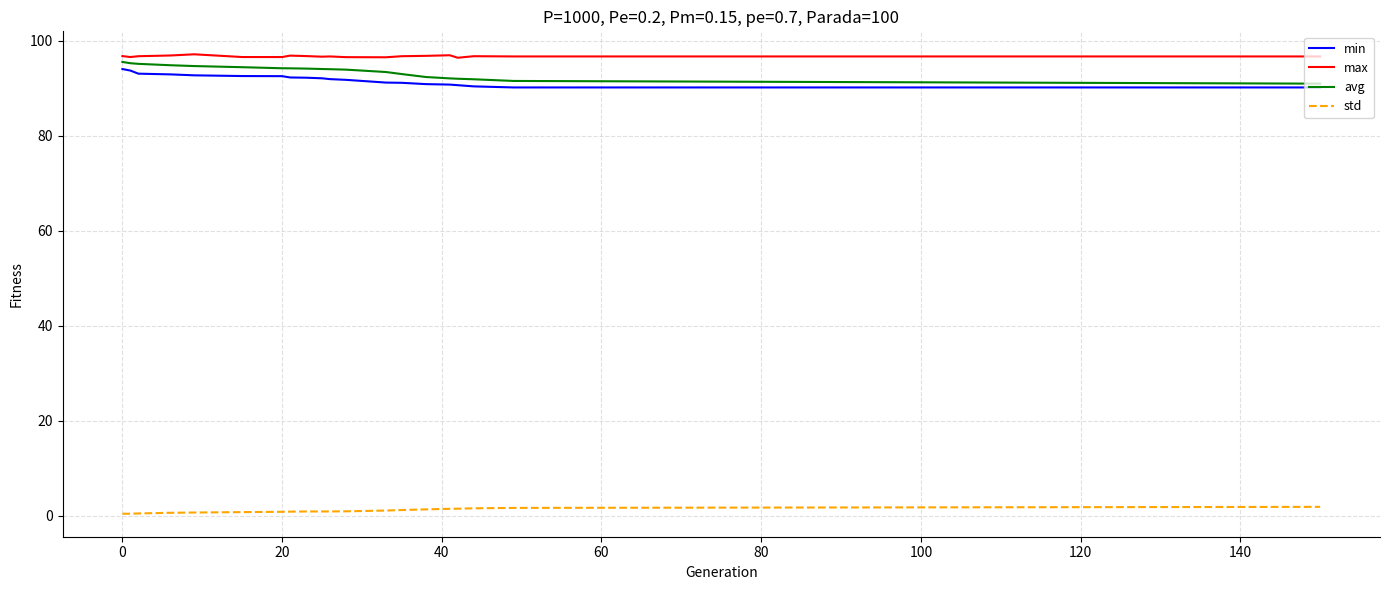

True or false: min and std cross at least once.

False